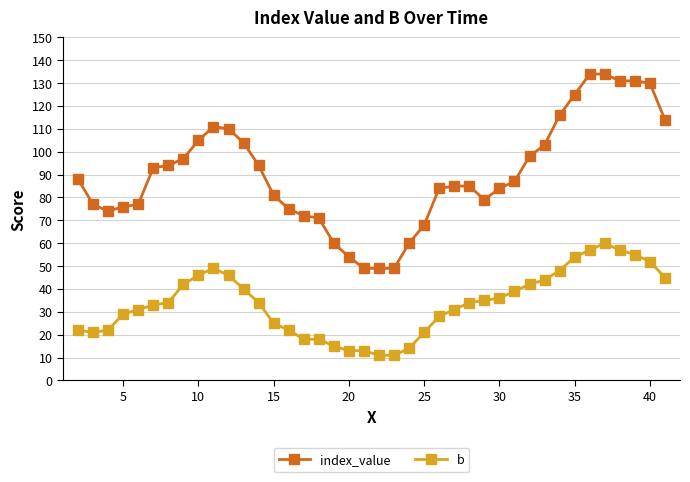

List the series in order of their overall mean, lowest first.

b, index_value